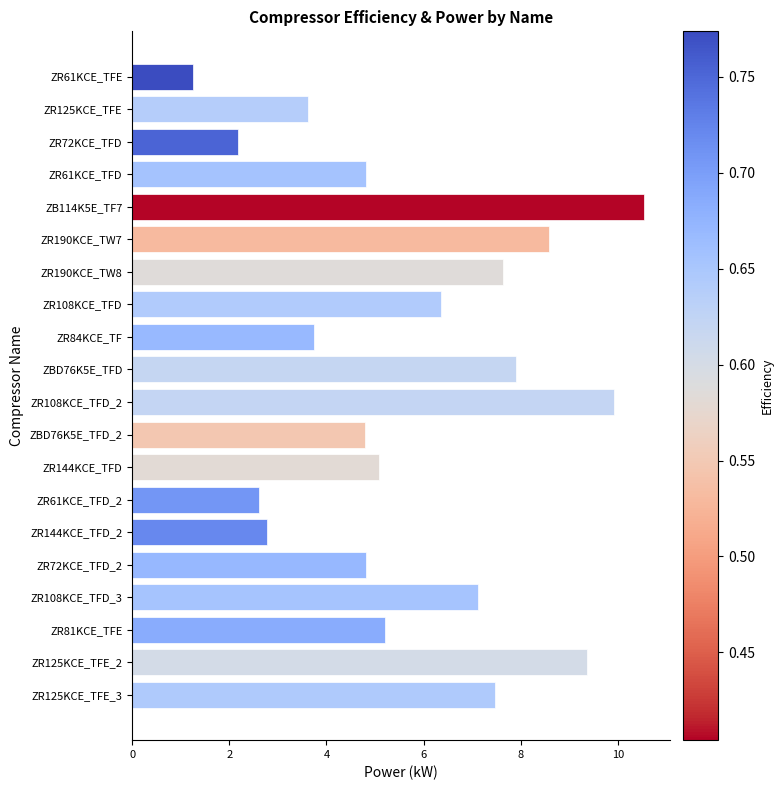

What is the smallest value displayed?

1.3